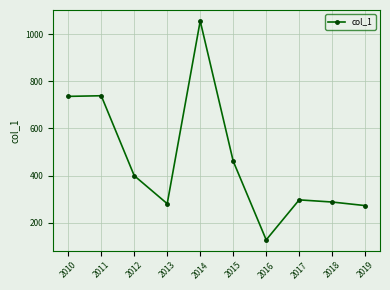

What is the smallest value displayed?

126.8